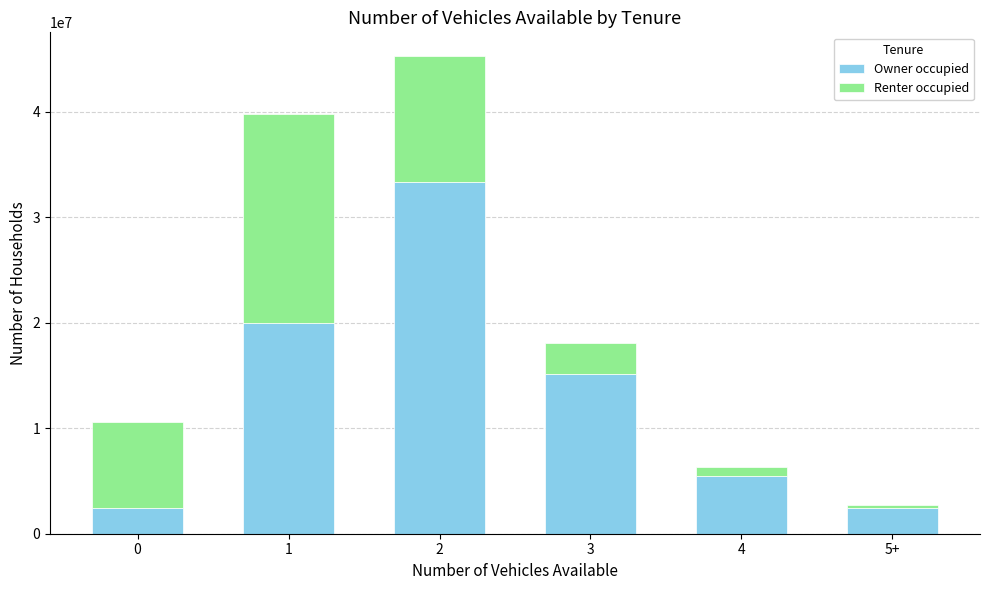

What are all the series names shown in the legend?

Owner occupied, Renter occupied